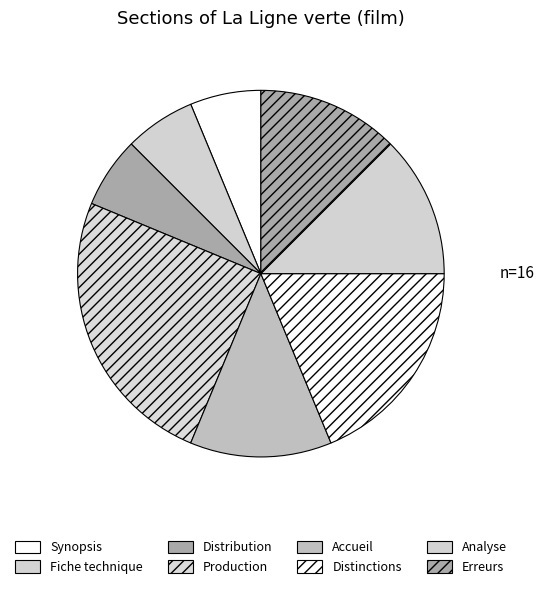

What is the total percentage of Fiche technique and Analyse?

18.8%